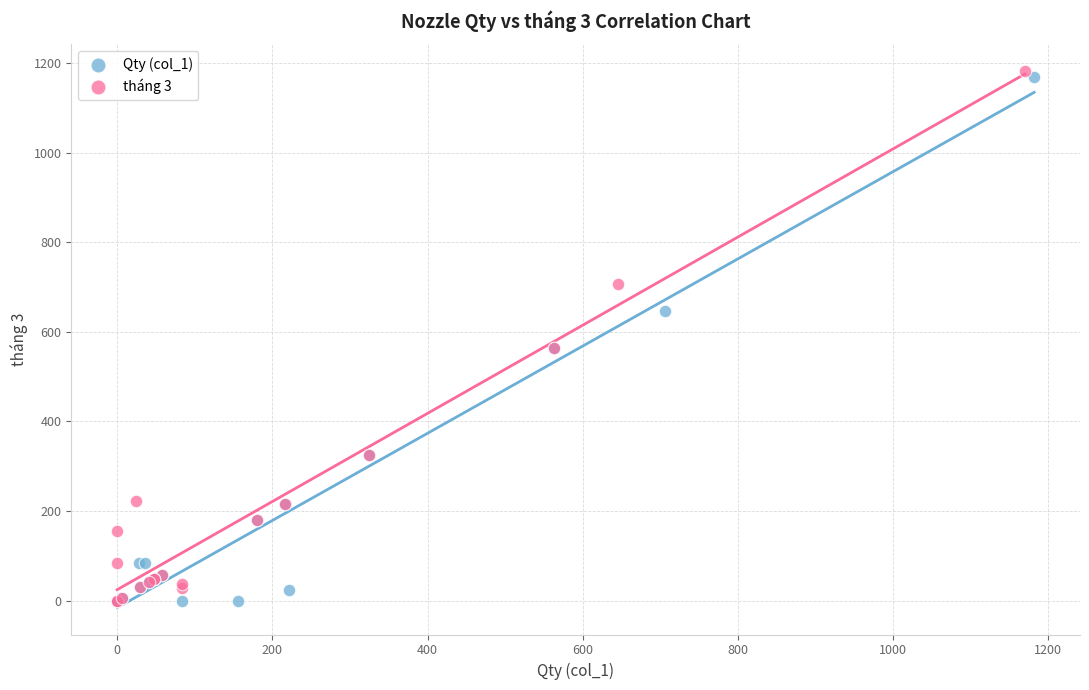

Which series reaches the maximum Y coordinate?

tháng 3